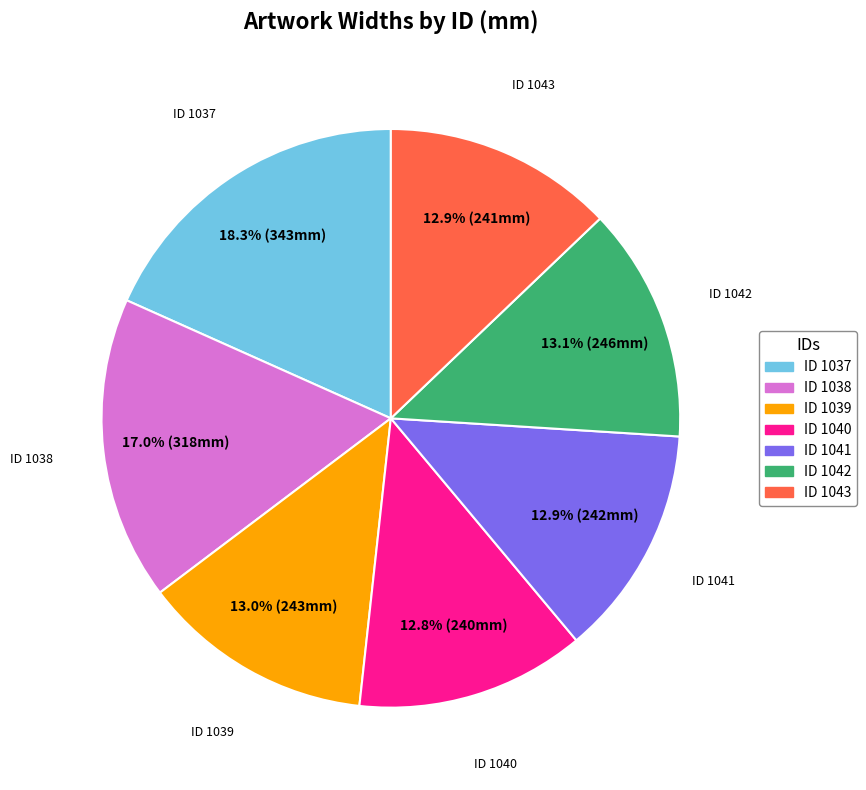

How many segments does this pie chart have?

7